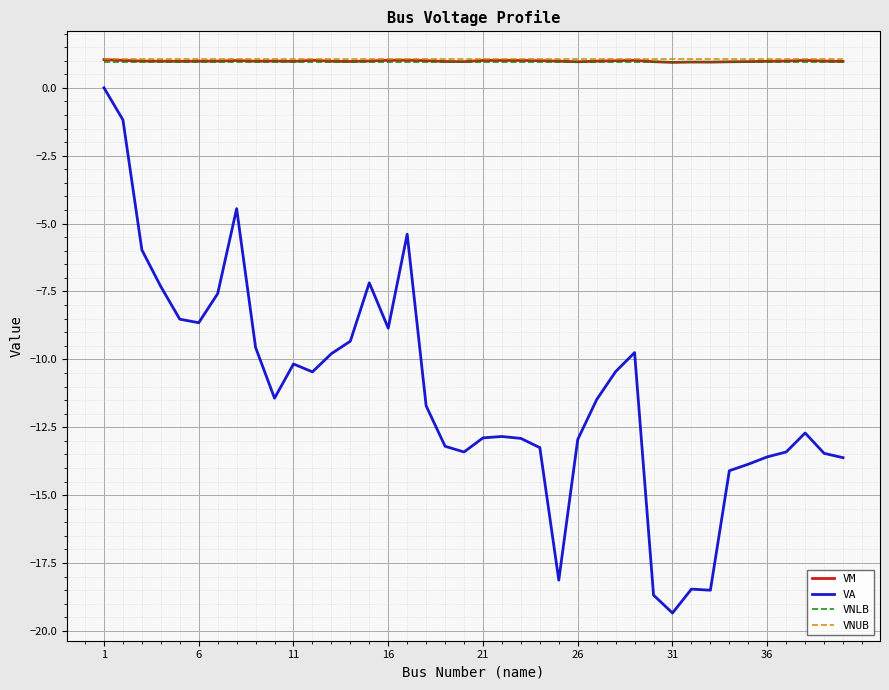

What is the maximum value shown in the chart?

1.1